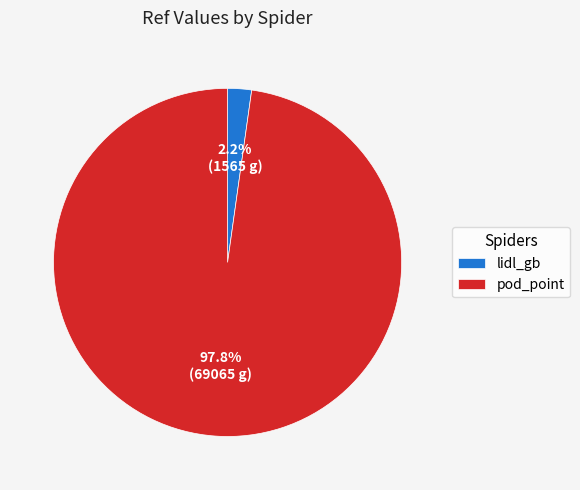

Do lidl_gb and pod_point together represent more than half of the pie?

Yes